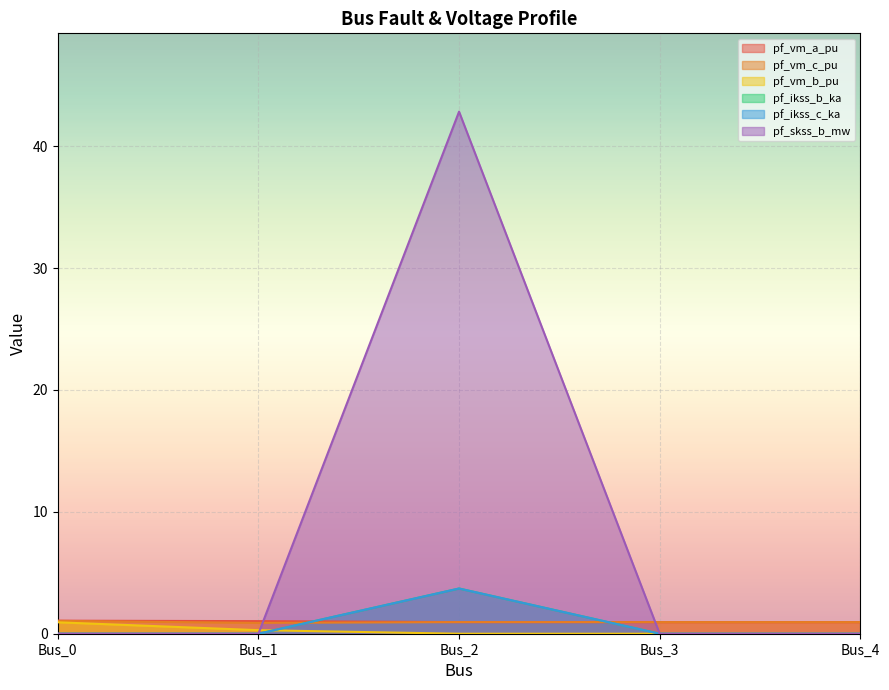

Between which two adjacent categories do pf_vm_c_pu and pf_skss_b_mw first intersect?

Bus_1 and Bus_2